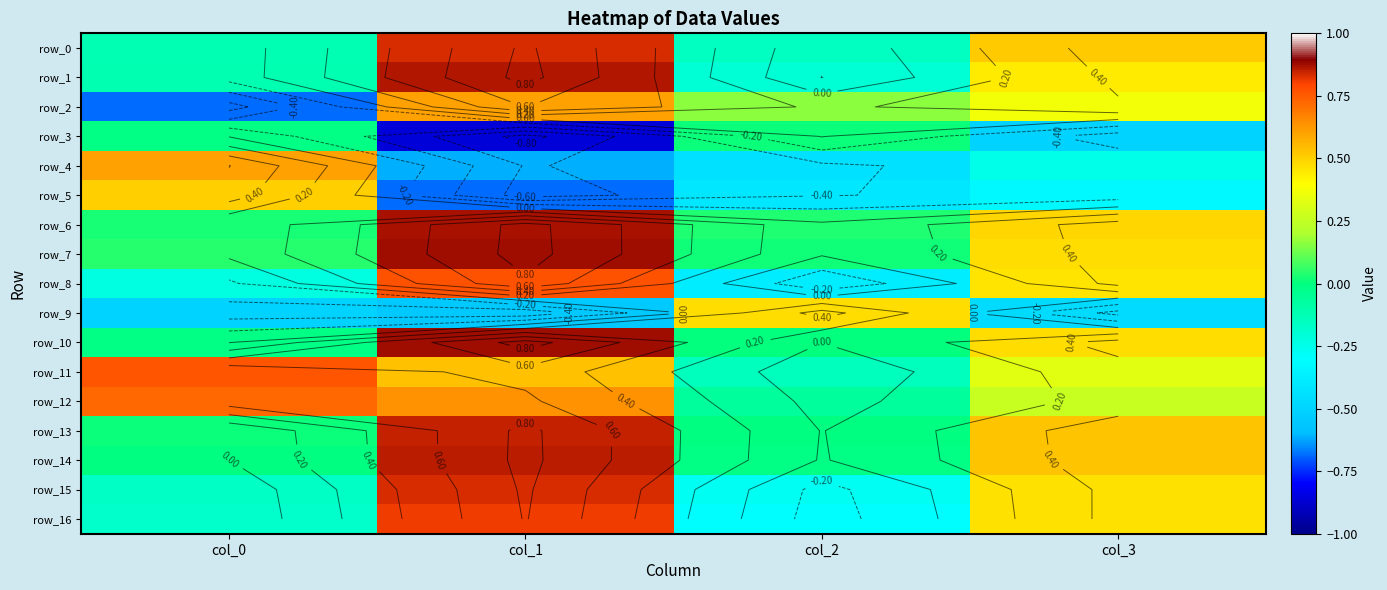

At how many categories does at least one series exceed 0?

4